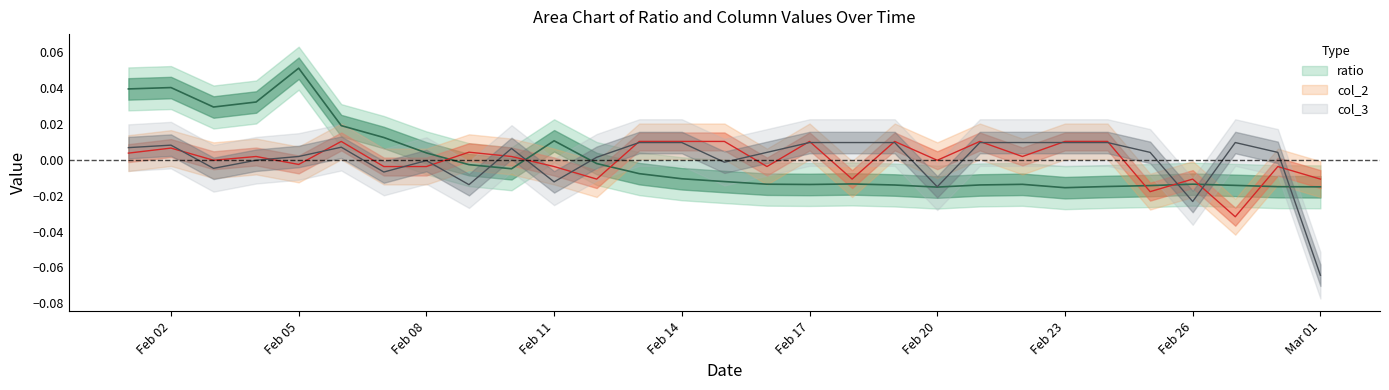

True or false: col_2 and col_3 cross at least once.

True